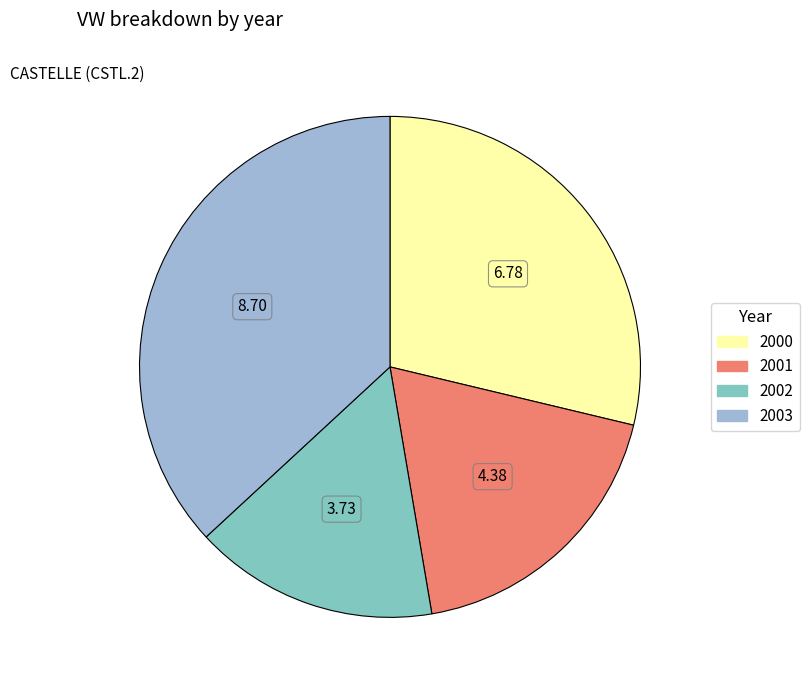

Count the number of slices in the pie.

4